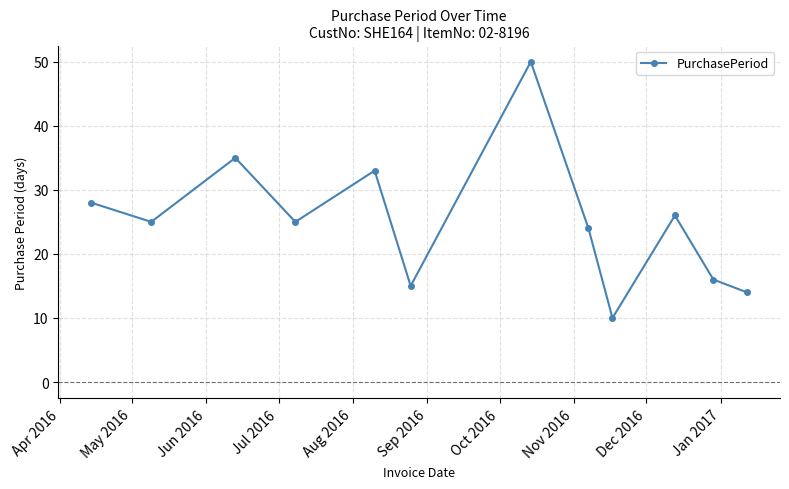

True or false: the data has more than 0 interior local peaks.

True